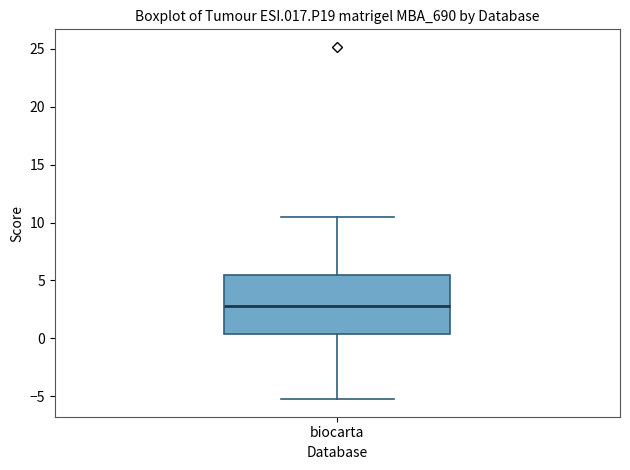

Transcribe this box plot: give where the median line is, the range the box spans, and where the two whiskers end, as read against the y-axis. The values are not printed on the chart, so give them approximately, as read against the axis.

median 3.0, box 0.5 to 5.5, whiskers -5.0 to 10.5